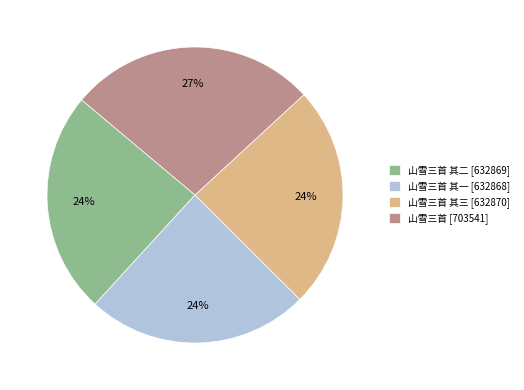

Which has a higher value, 山雪三首 其一 [632868] or 山雪三首 [703541]?

山雪三首 [703541]